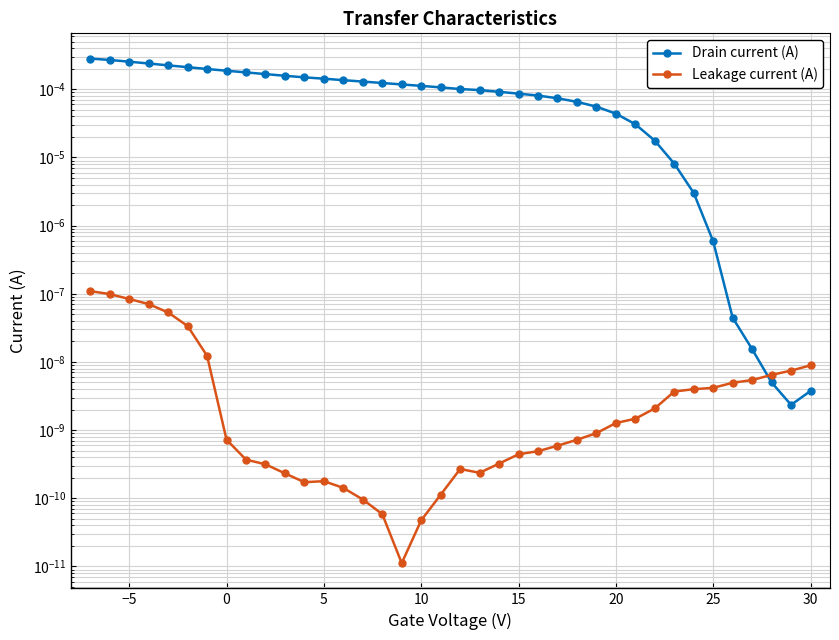

Which series has the largest range (max minus min)?

Drain current (A)